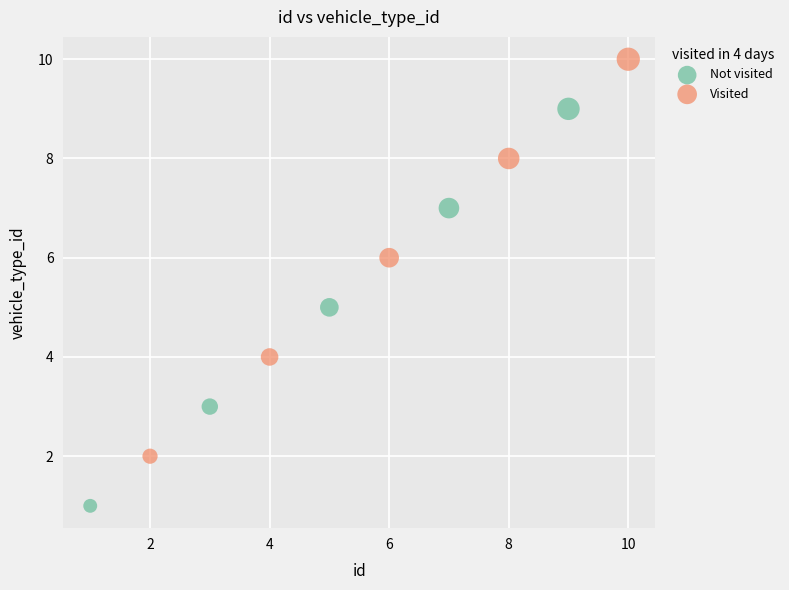

What are all the series names shown in the legend?

Not visited, Visited